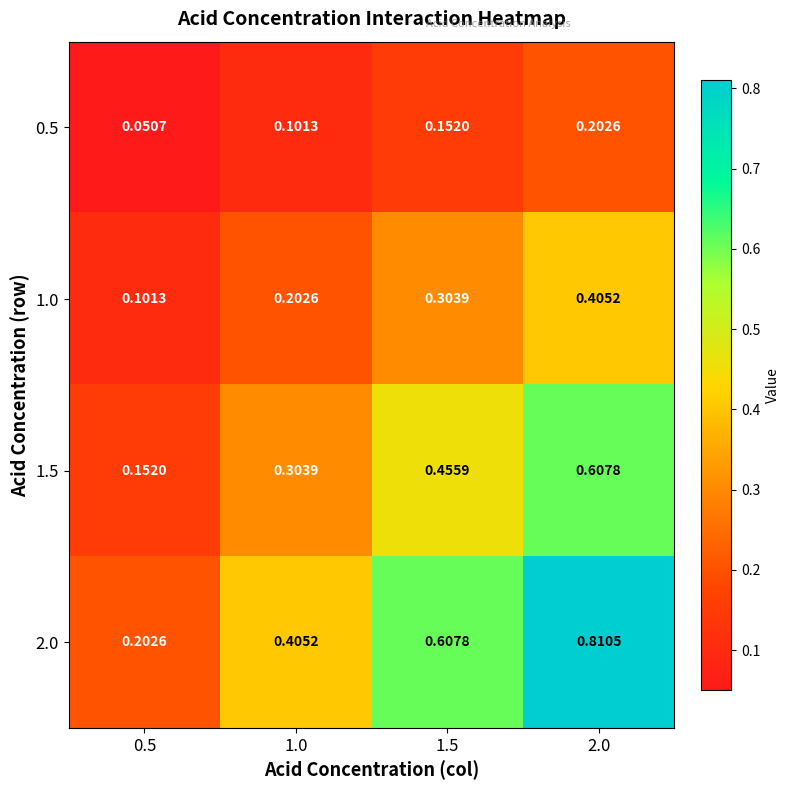

Is the value of 1.0 at 0.5 greater than the value of 1.5 at 2.0?

No